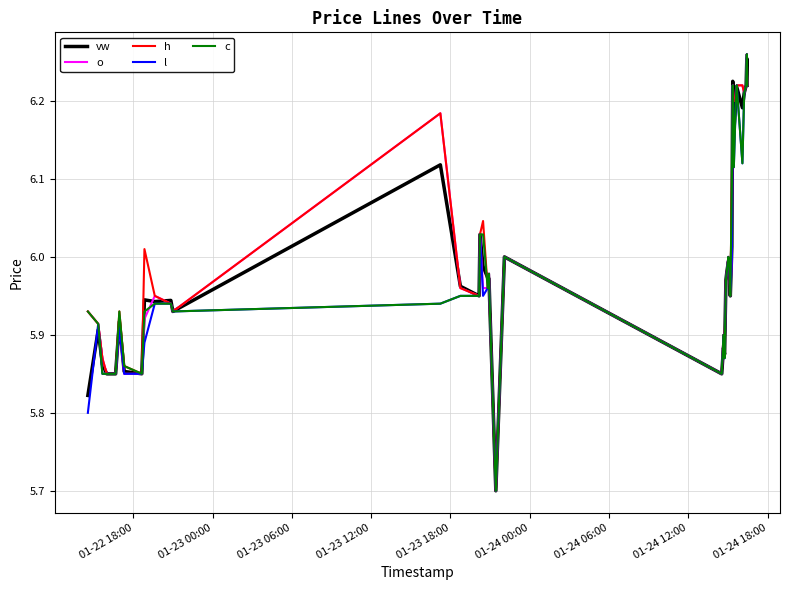

What is the minimum value for c?

5.7